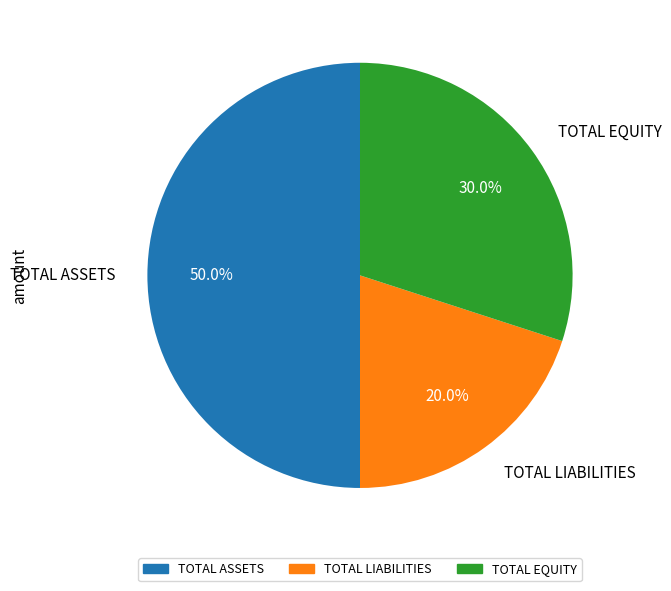

To the nearest percent, what portion does TOTAL LIABILITIES represent?

20%